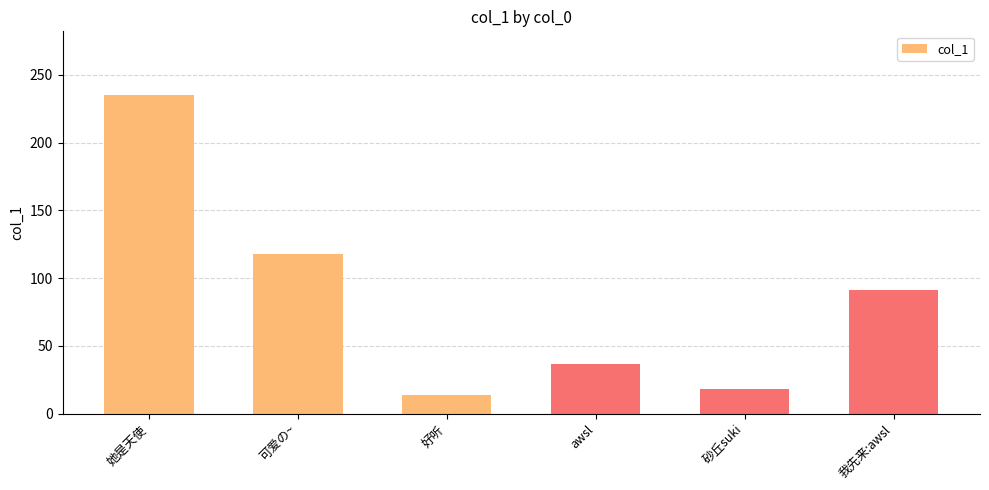

What is the value of the 5th bar from the left?

18.0